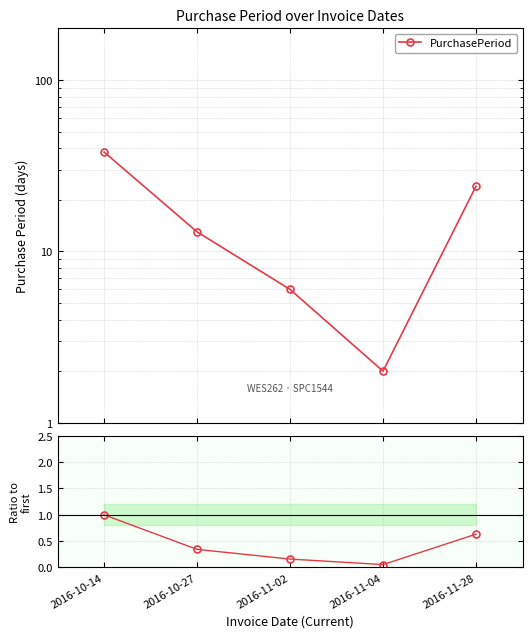

What is the difference between the maximum and minimum values in the Ratio to first series?

0.9